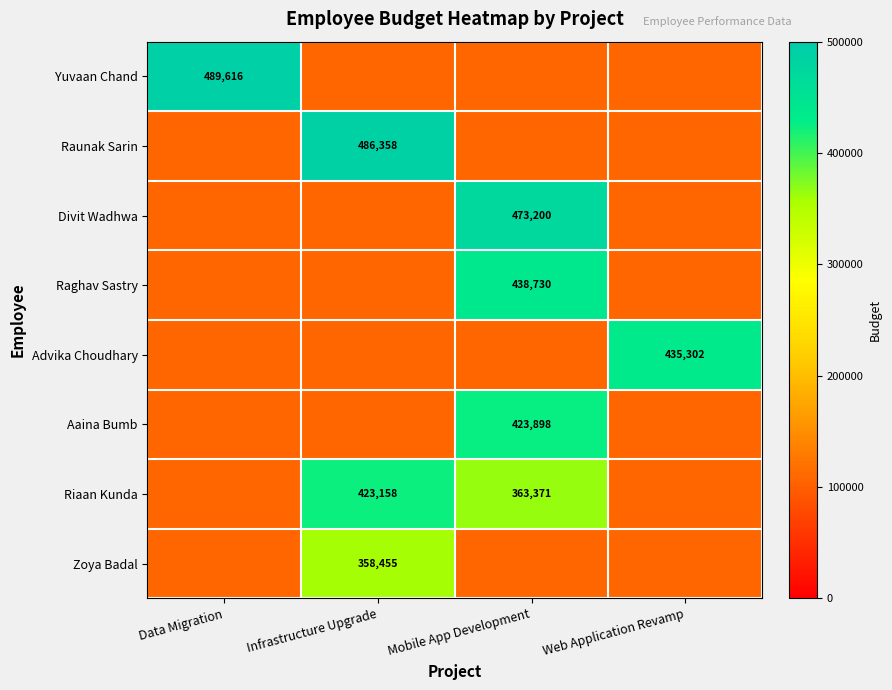

Which series changed the most between Infrastructure Upgrade and Web Application Revamp?

Raunak Sarin